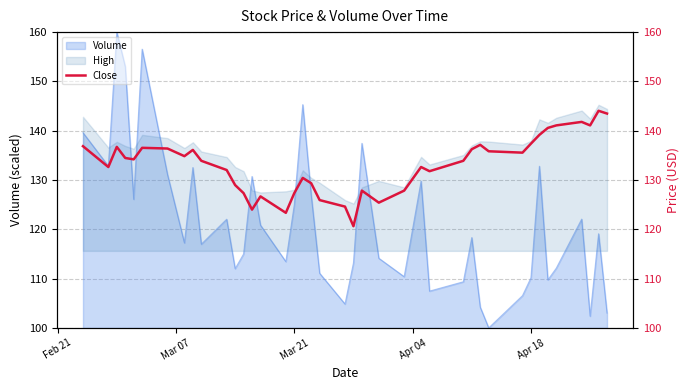

The value at 5 is 49.3. True or false?

False